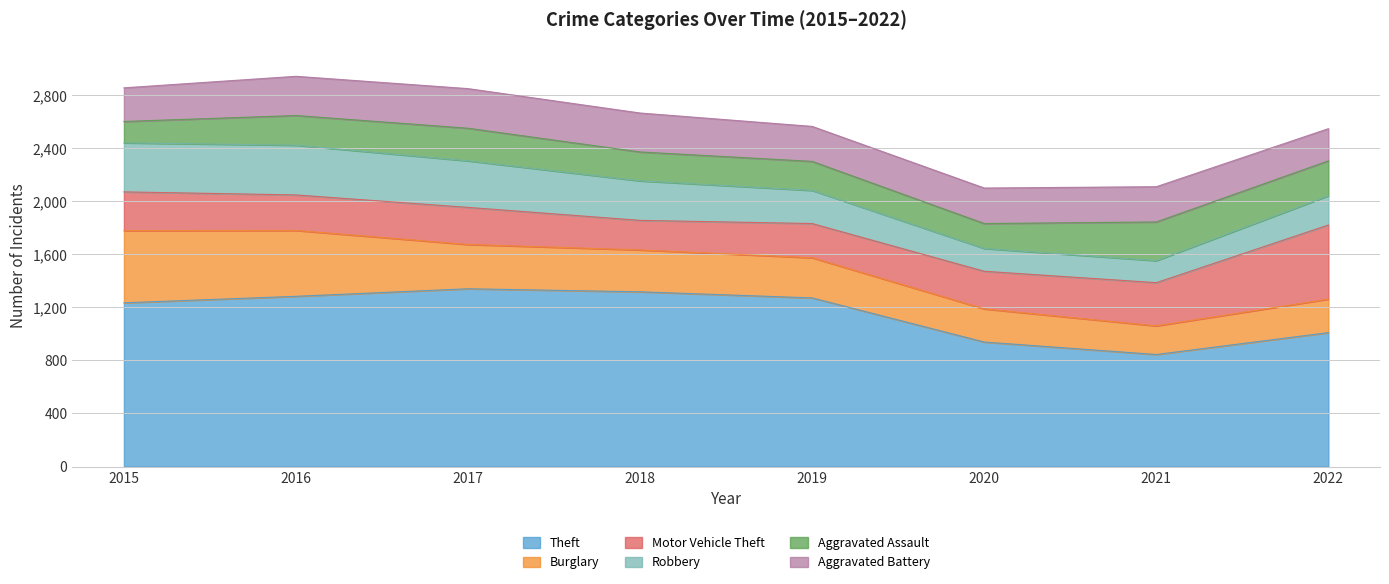

Between 2021 and 2016, which is larger?

2016